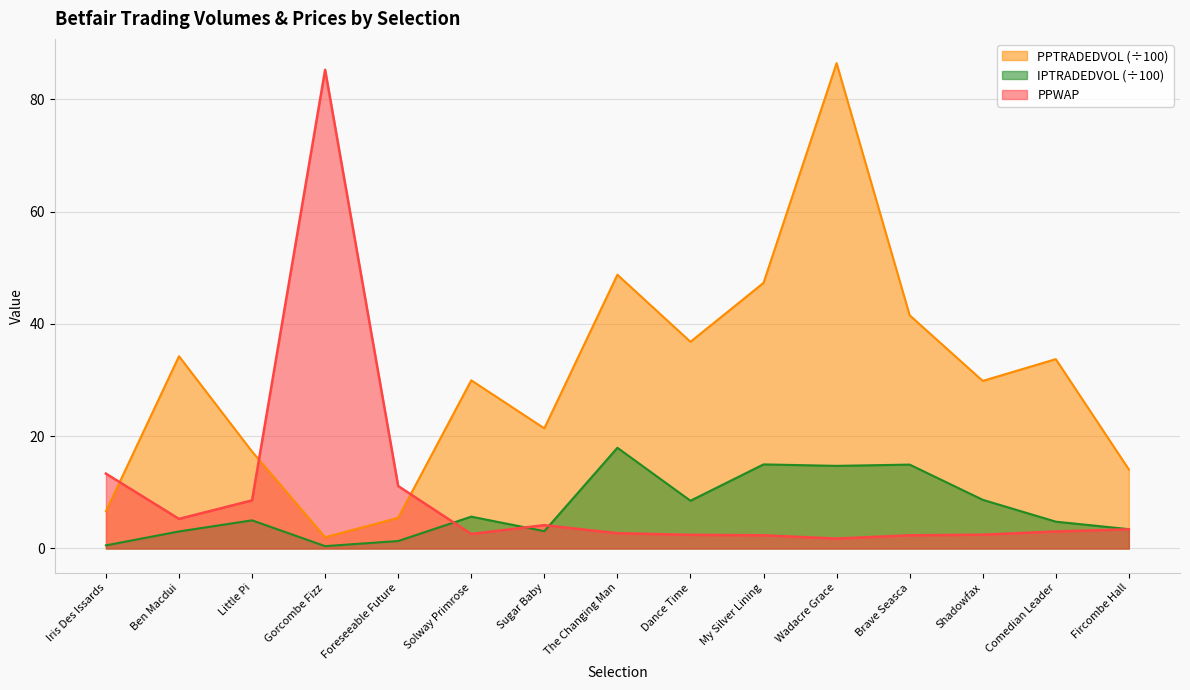

The value of IPTRADEDVOL at Dance Time is 14.9. True or false?

False